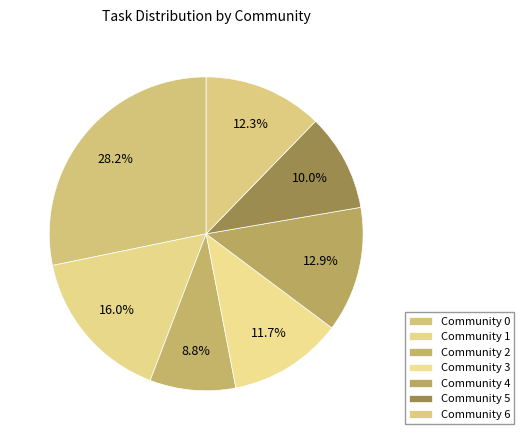

The Community 1 slice represents 24% of the pie. True or false?

False